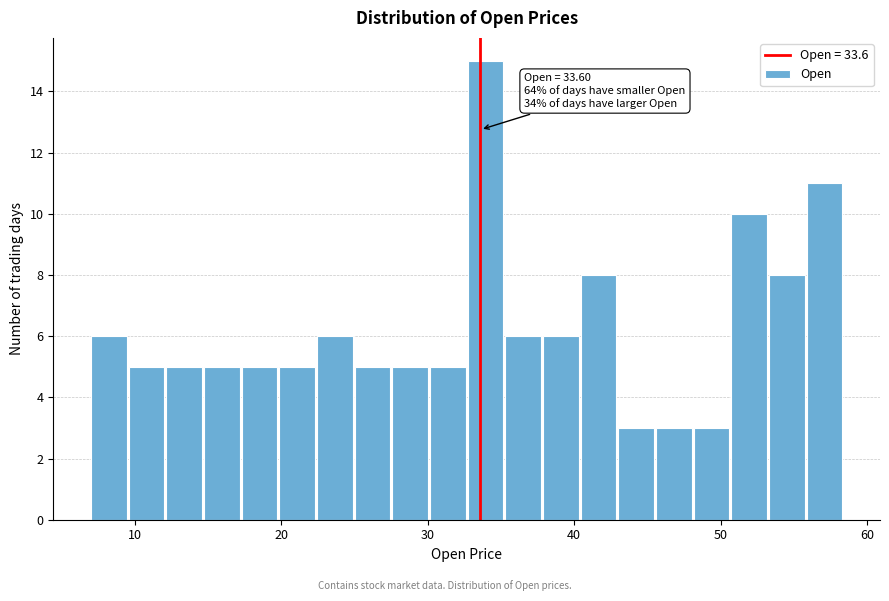

Around what value on the x-axis is the tallest bar? Give the approximate position of its centre, as read against the axis.

34